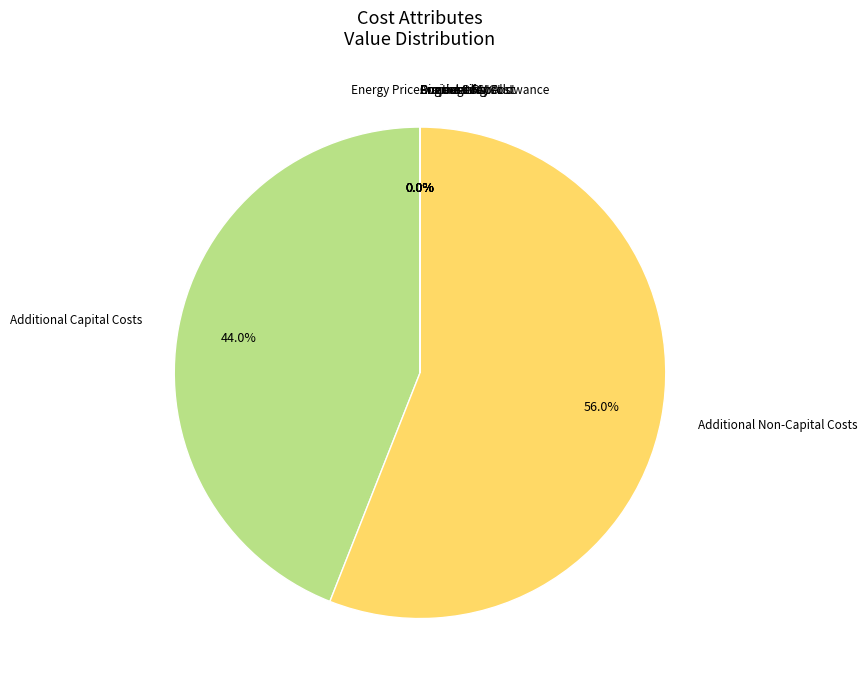

Which category has the biggest portion of the pie?

Additional Non-Capital Costs